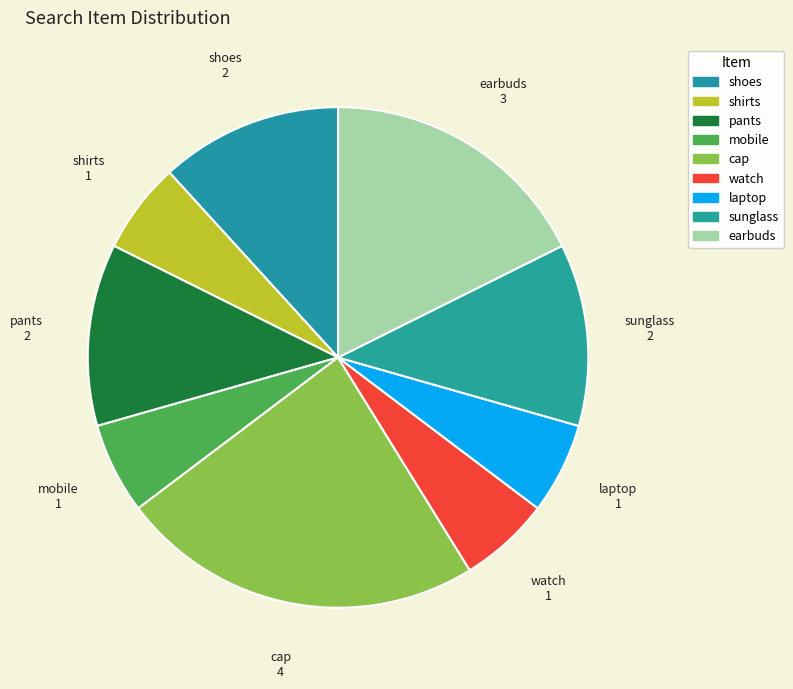

Approximately how many times larger is the value at shirts compared to earbuds?

0.3